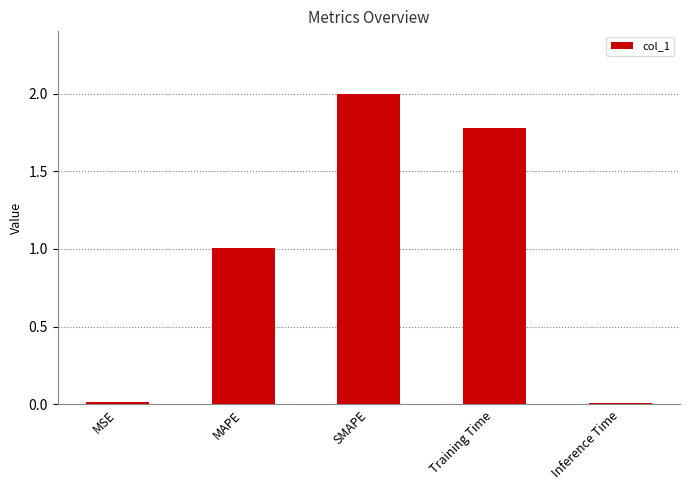

Between Training Time and SMAPE, which is larger?

SMAPE